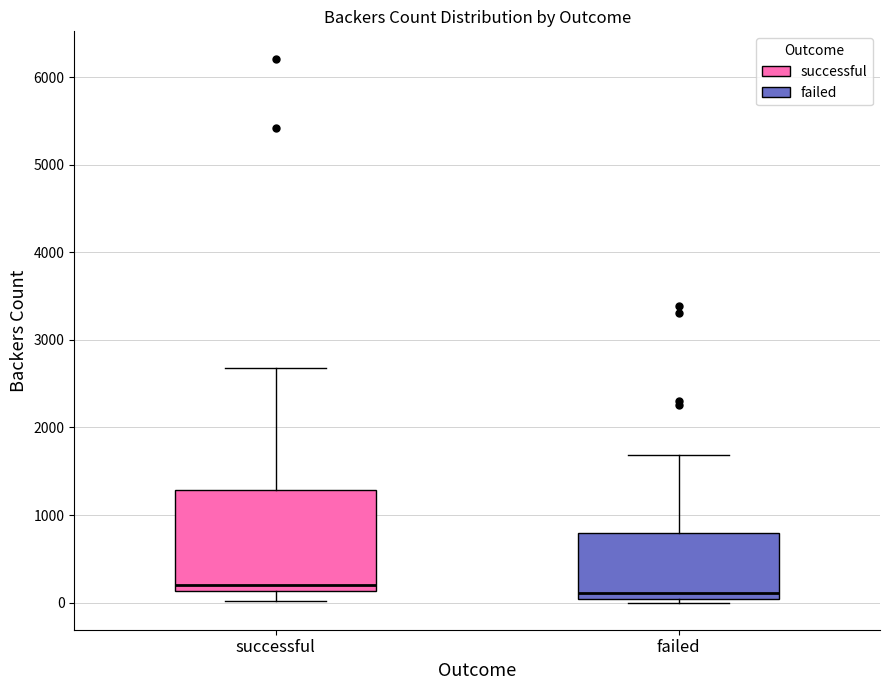

Which box is the tallest, from its lower edge to its upper edge?

successful